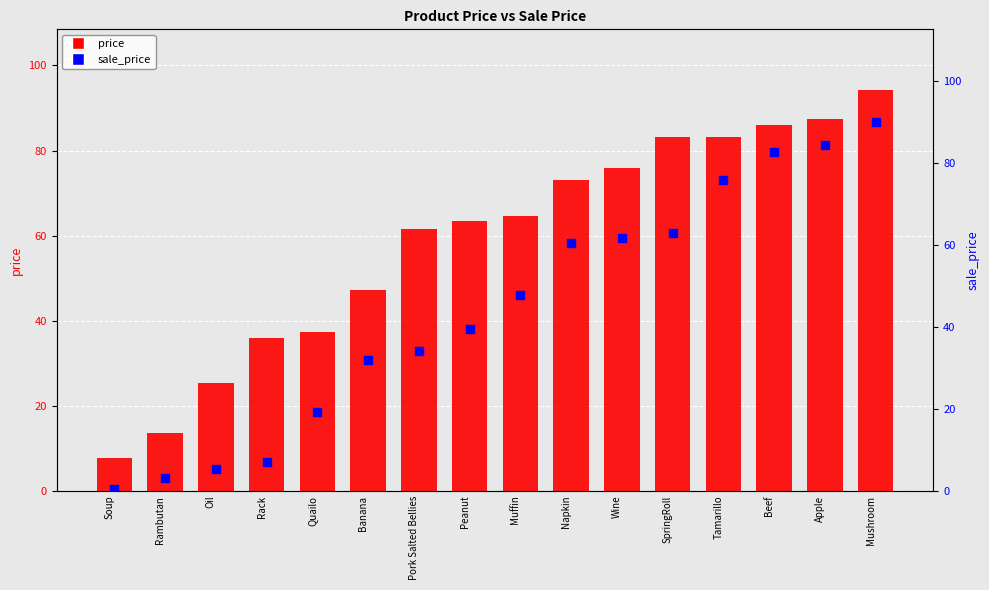

Which series has the largest total across all categories?

price